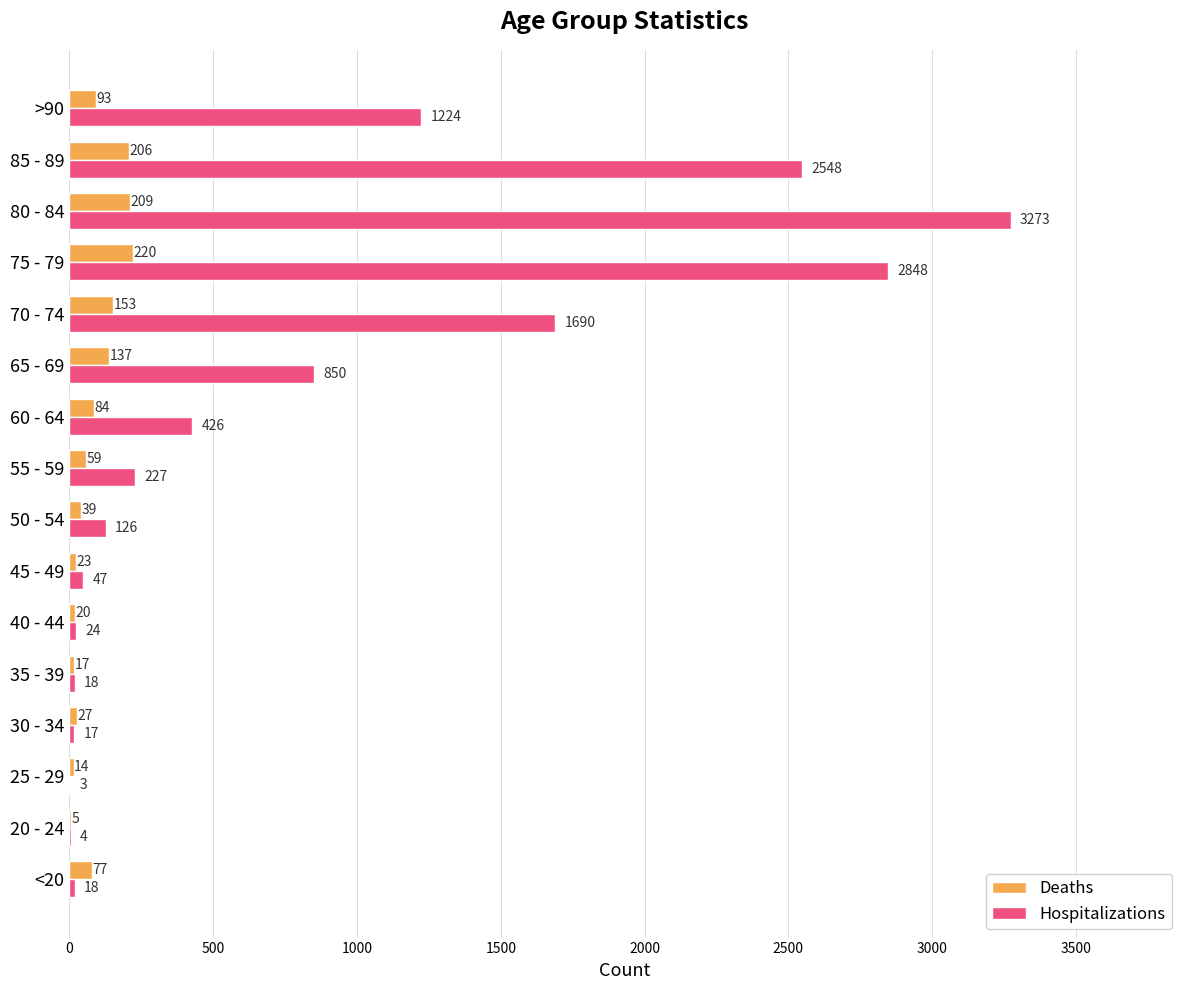

Which series has the largest total across all categories?

Hospitalizations